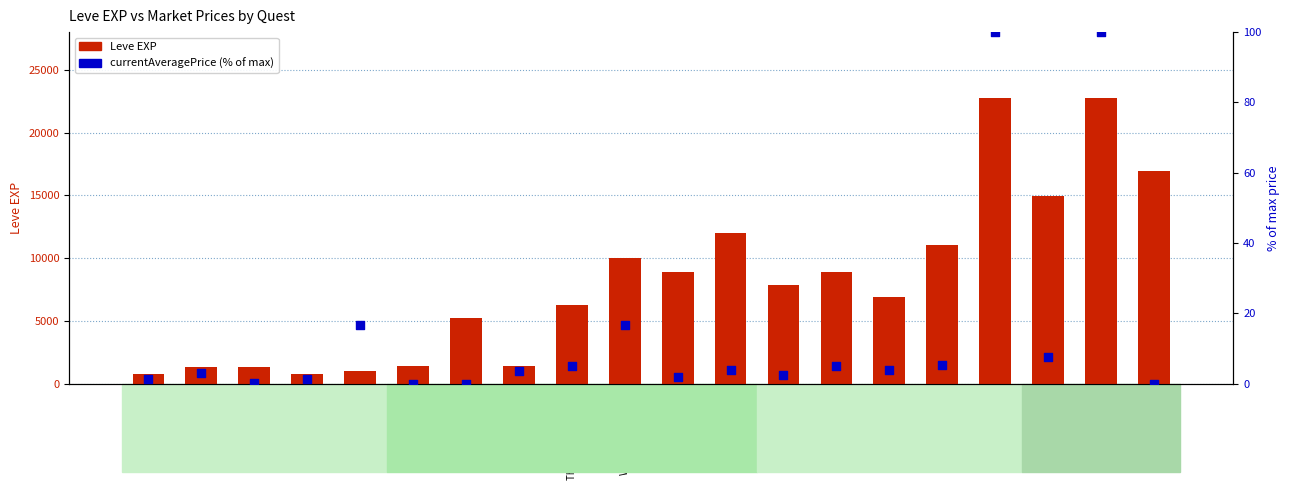

Which series has the largest total across all categories?

Leve EXP